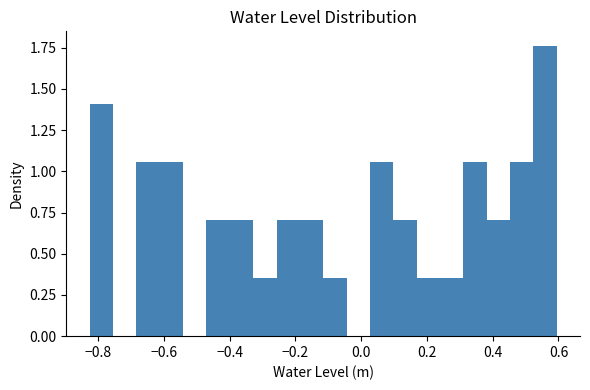

Read against the x-axis, roughly where is the centre of the tallest bar?

0.56